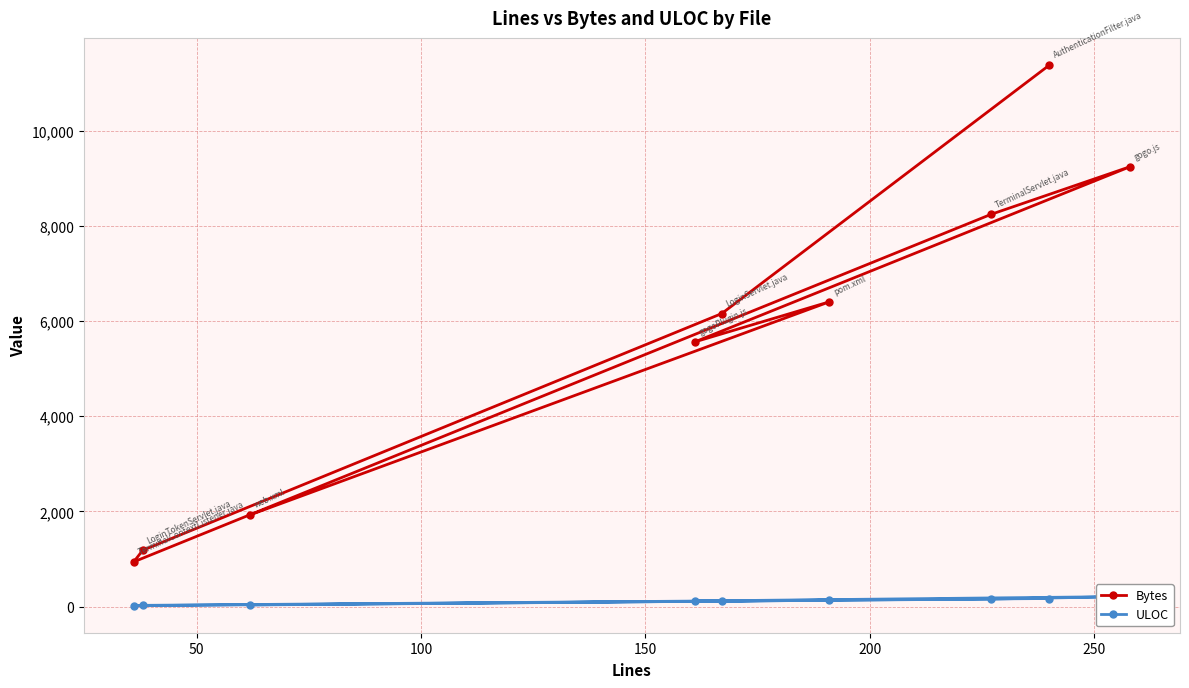

What is the maximum value for Bytes?

11379